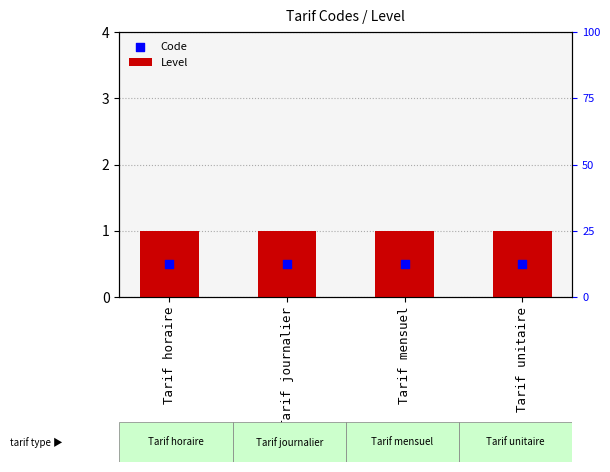

What is the total value across all series at Tarif journalier?

1.5